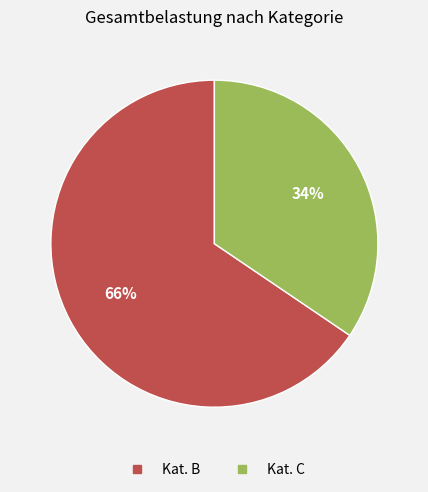

To the nearest percent, what is the average slice percentage?

50%